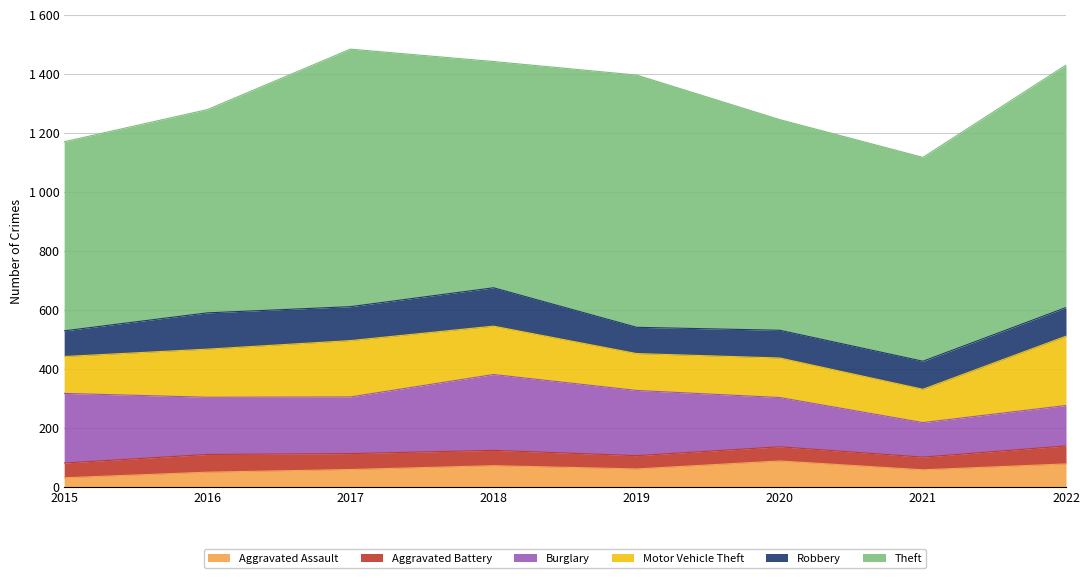

How many distinct data groups are displayed?

6